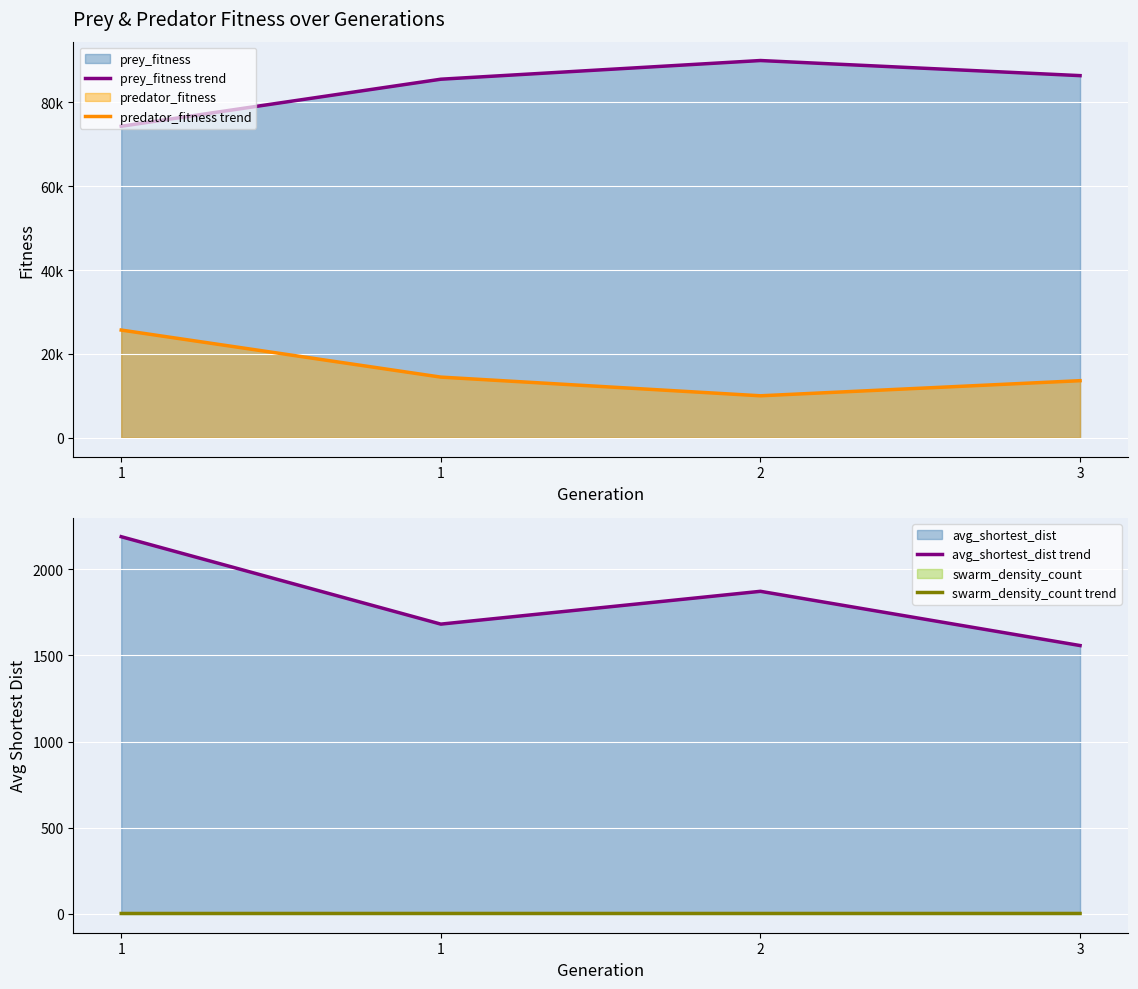

What value does the prey_fitness trend series have at 1?

74315.0